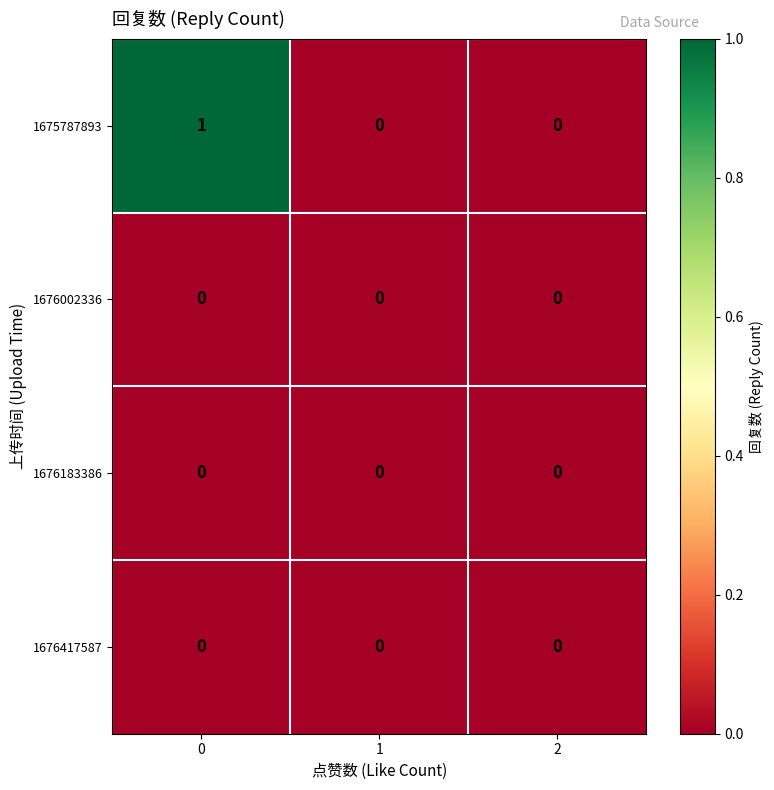

Count the number of data series in this chart.

4